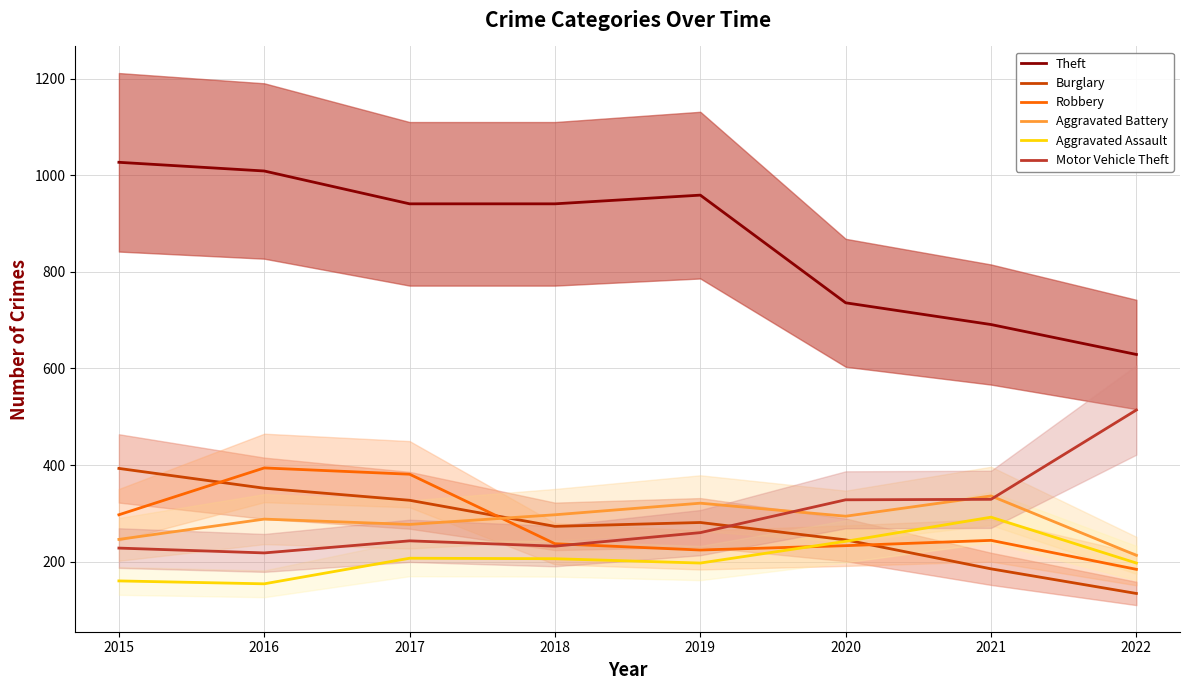

Which has a higher value, 2019 or 2020?

2019